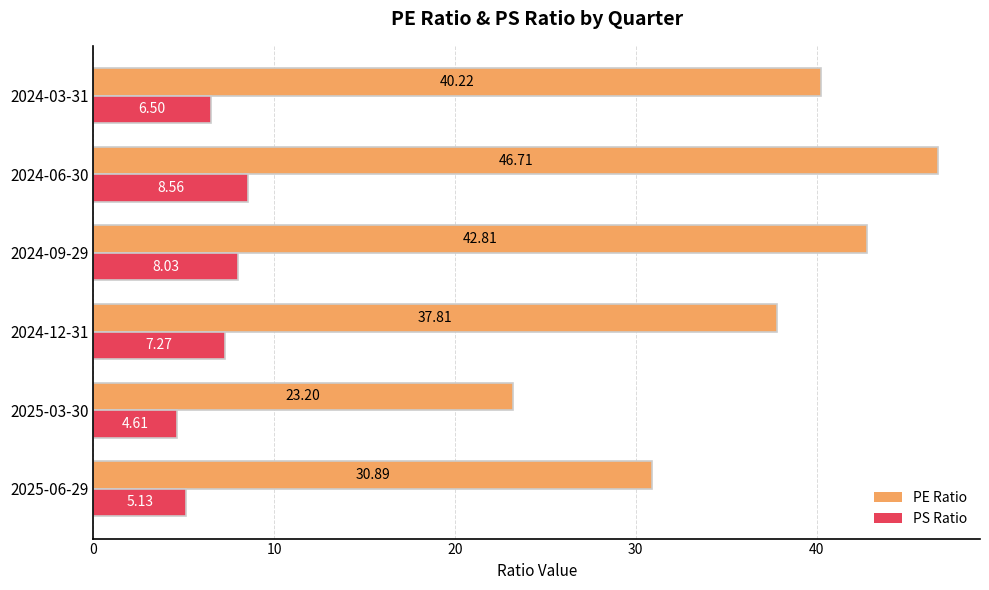

List the series in order of their overall mean, highest first.

PE Ratio, PS Ratio